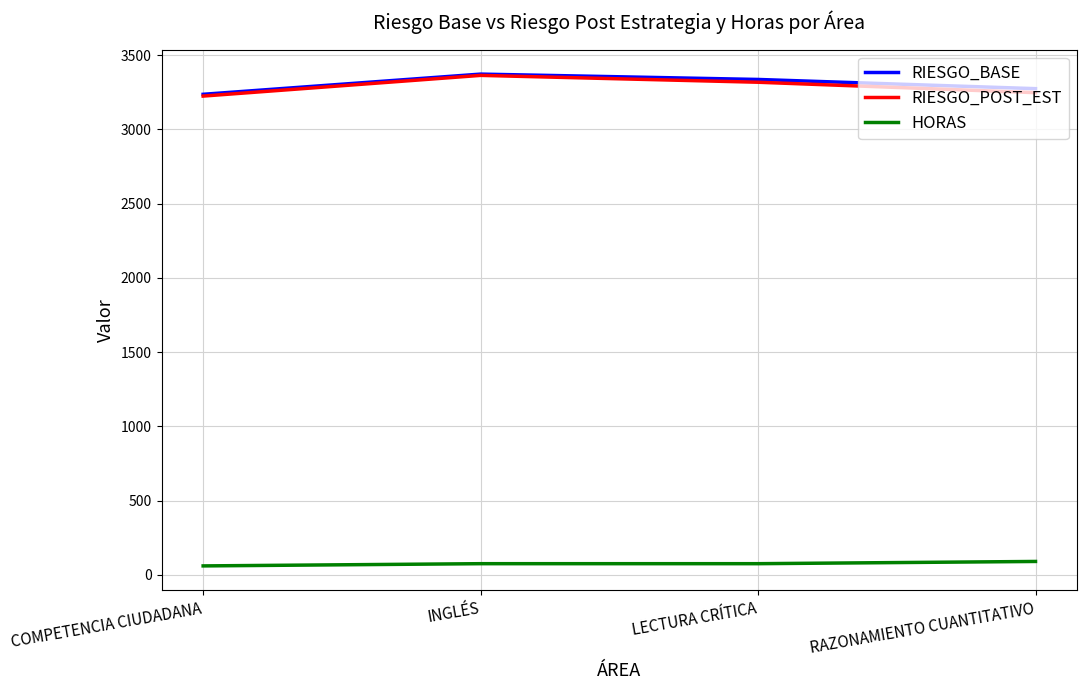

What is the difference between the maximum and minimum values in the HORAS series?

30.0